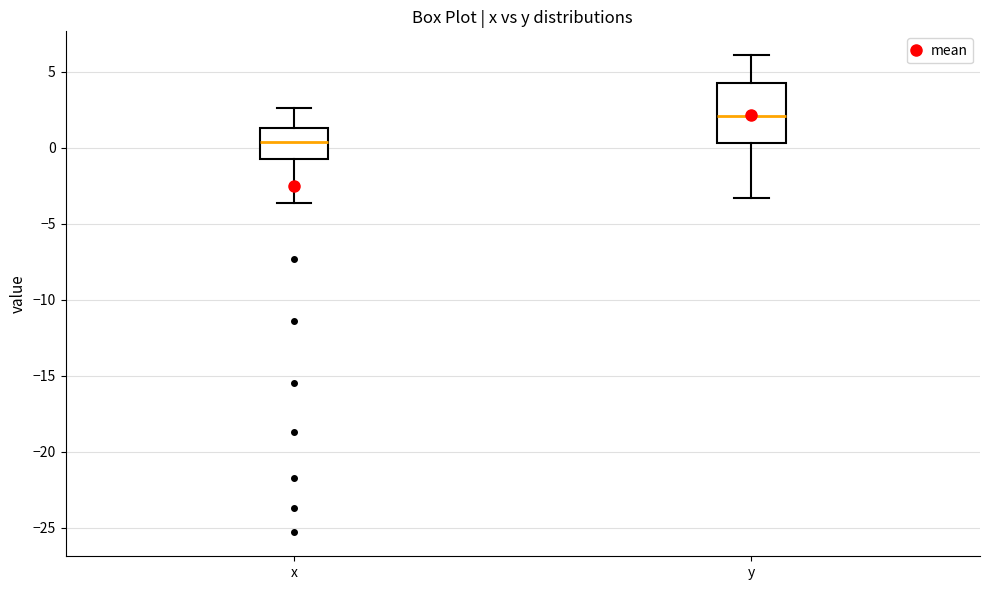

Which box's median line is the lowest?

x